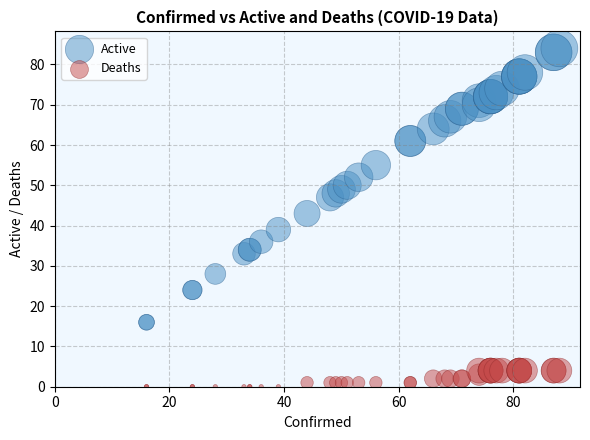

Which series reaches the minimum Y coordinate?

Deaths